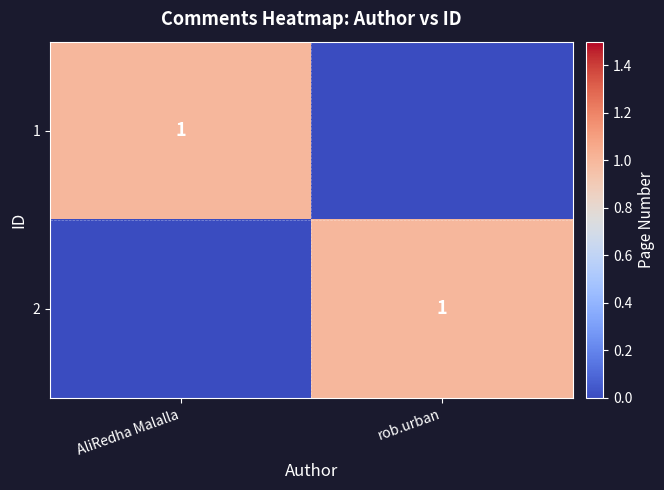

The value of 2 at rob.urban is 1. True or false?

True